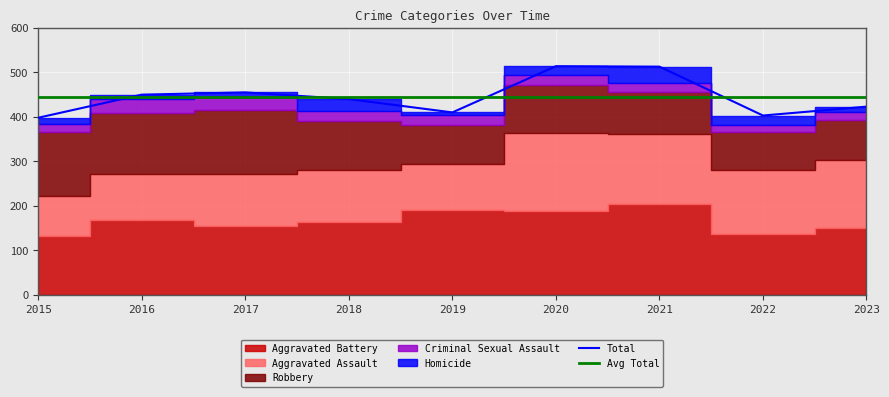

At which label is Criminal Sexual Assault closest to 24?

2019